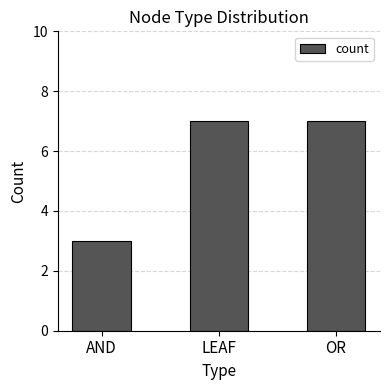

Reading left to right, extract all data points from this chart.

3	7	7